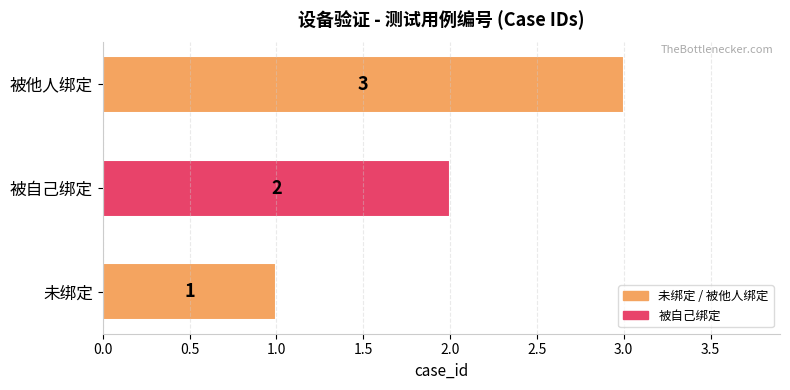

What is the change in value from 被自己绑定 to 被他人绑定?

+1